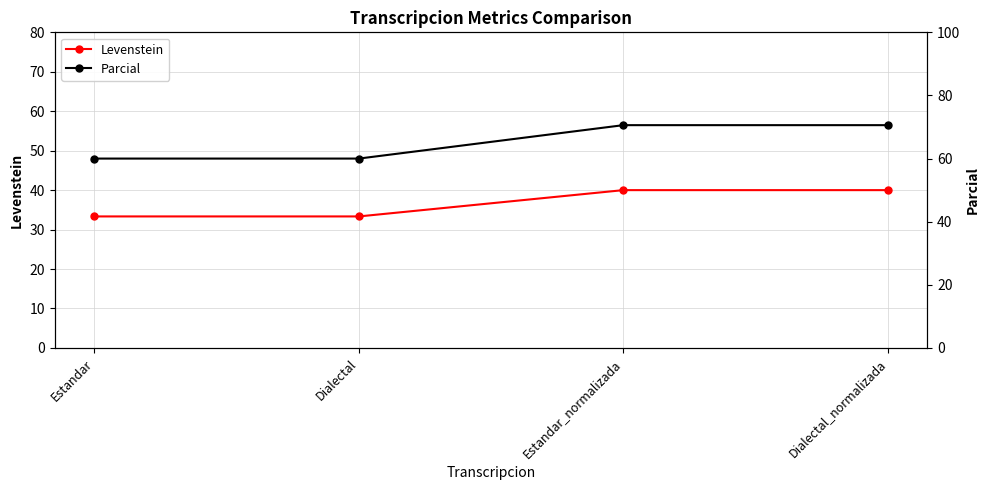

True or false: Levenstein has a value of 55.8 at Estandar.

False